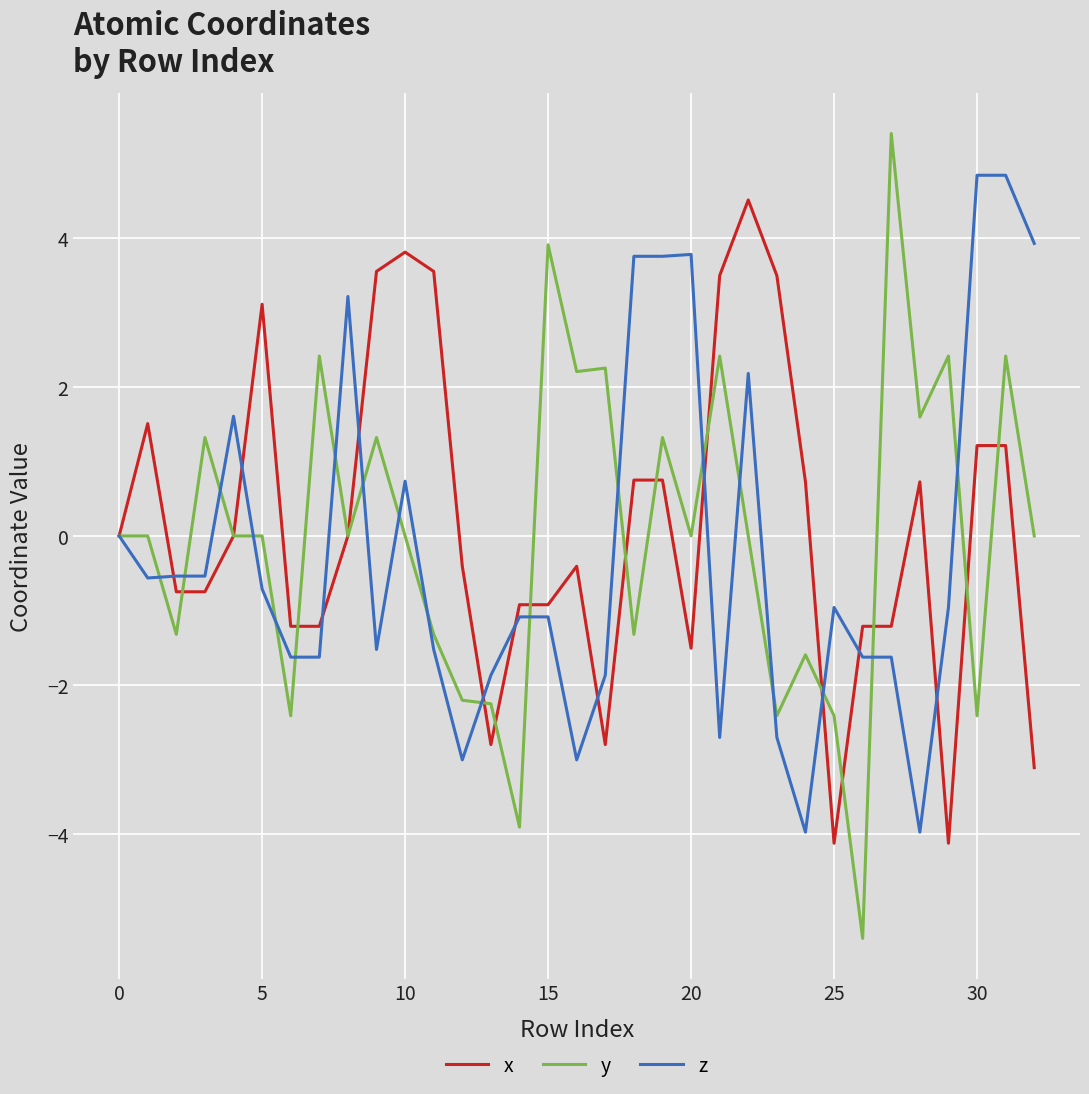

What is the maximum value for z?

4.8